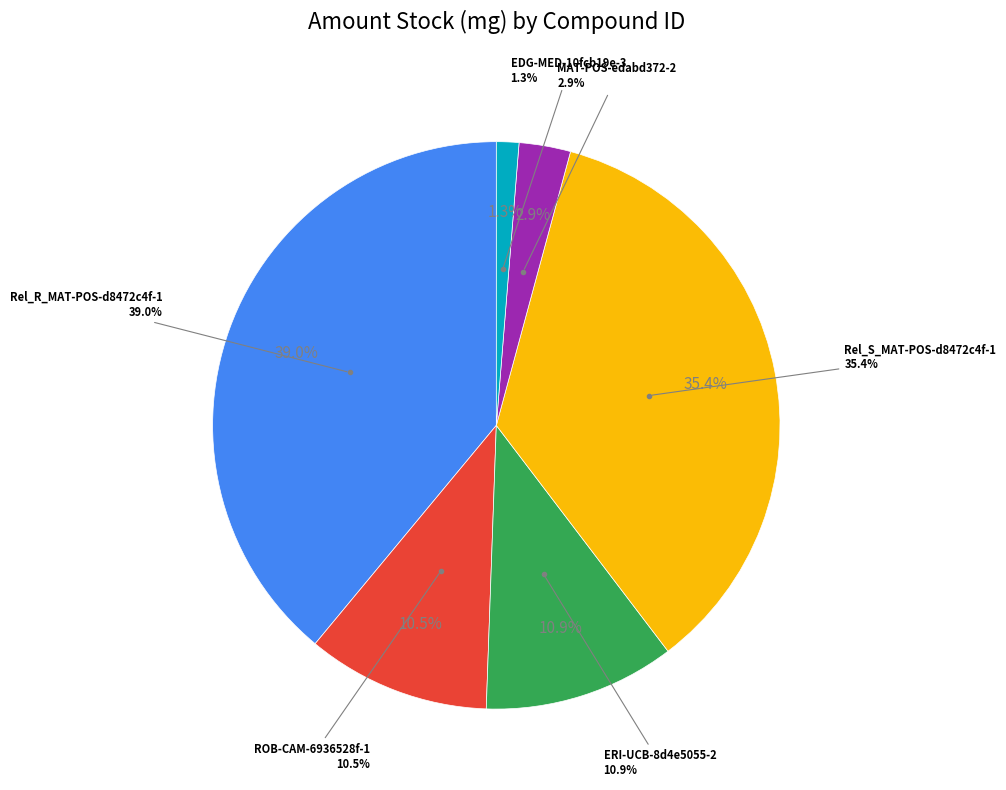

Is it true that Rel_R_MAT-POS-d8472c4f-1 is 39% of the pie?

True